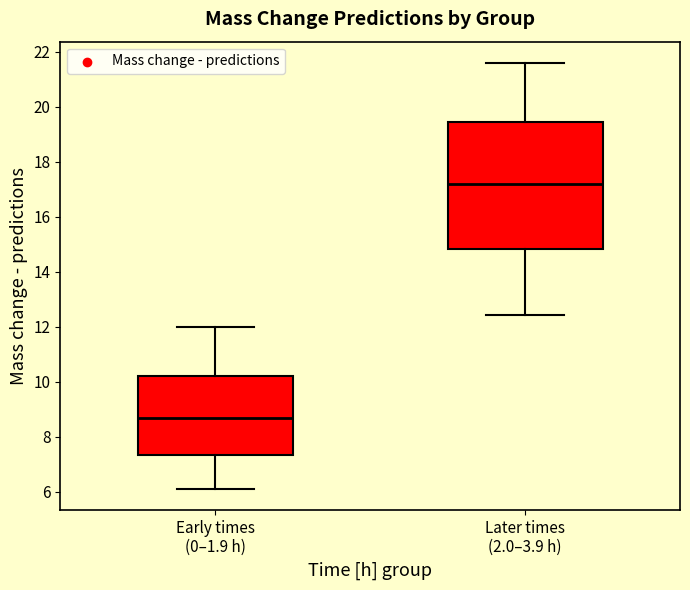

Reading left to right, read every box against the y-axis: the position of its median line, the range the box covers, and the ends of its whiskers. The values are not printed on the chart, so give them approximately, as read against the axis.

Early times (0–1.9 h): median 8.6, box 7.4 to 10.2, whiskers 6.2 to 12.0
Later times (2.0–3.9 h): median 17.2, box 14.8 to 19.4, whiskers 12.4 to 21.6